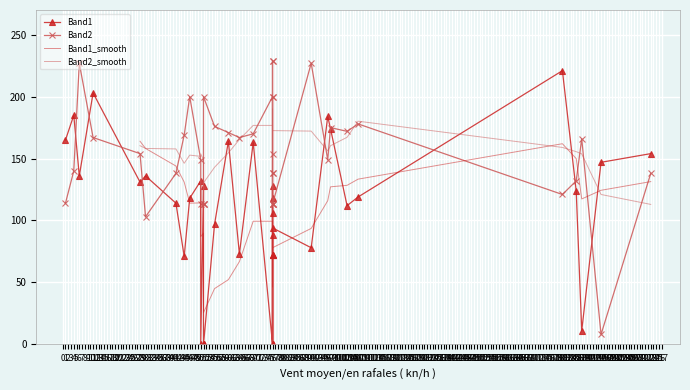

Reading left to right, what are all the values shown in this chart?

Band1: 163	73	131	97	221	119	203	184	185	164	11	114	132	71	154	165	0	118	94	106	0	0	0	0	72	88	128	72	0	0	128	72	118	78	174	136	136	147	124	112
Band2: 170	167	154	176	121	178	167	149	140	171	166	138	149	169	138	114	113	154	113	138	113	113	200	113	138	113	113	113	229	200	200	229	200	227	175	227	103	8	132	172